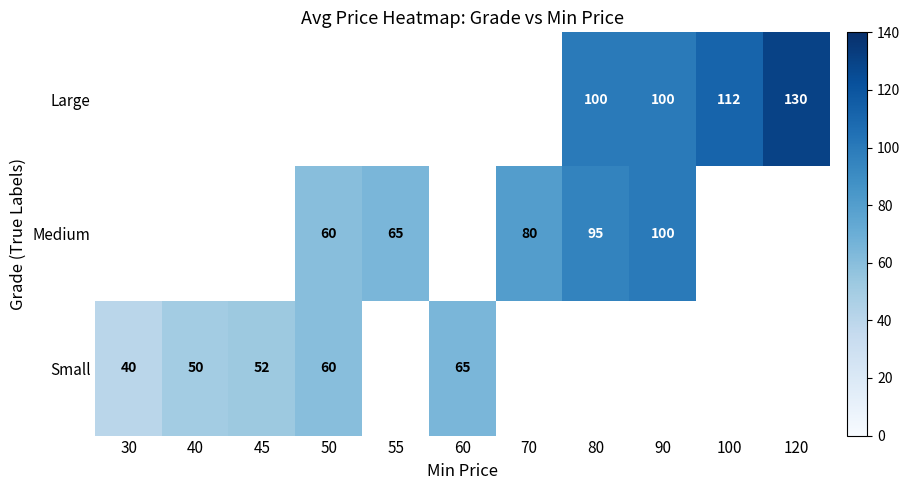

Count the number of data series in this chart.

3